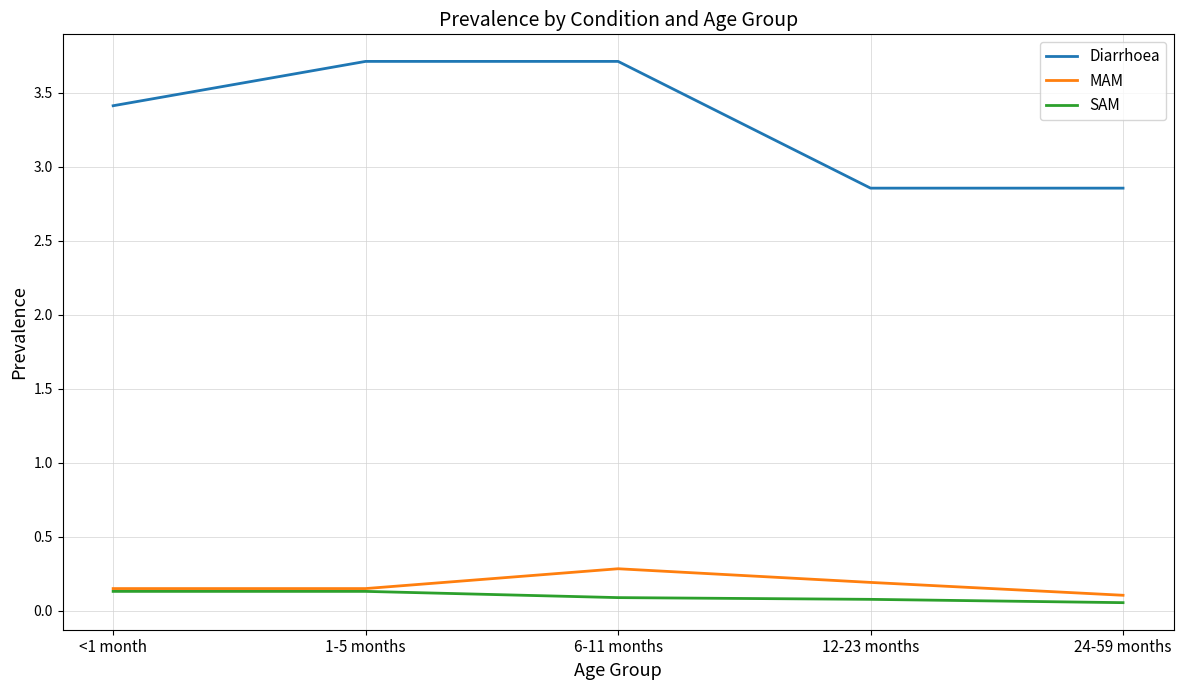

How many interior local peaks does the MAM series have?

1